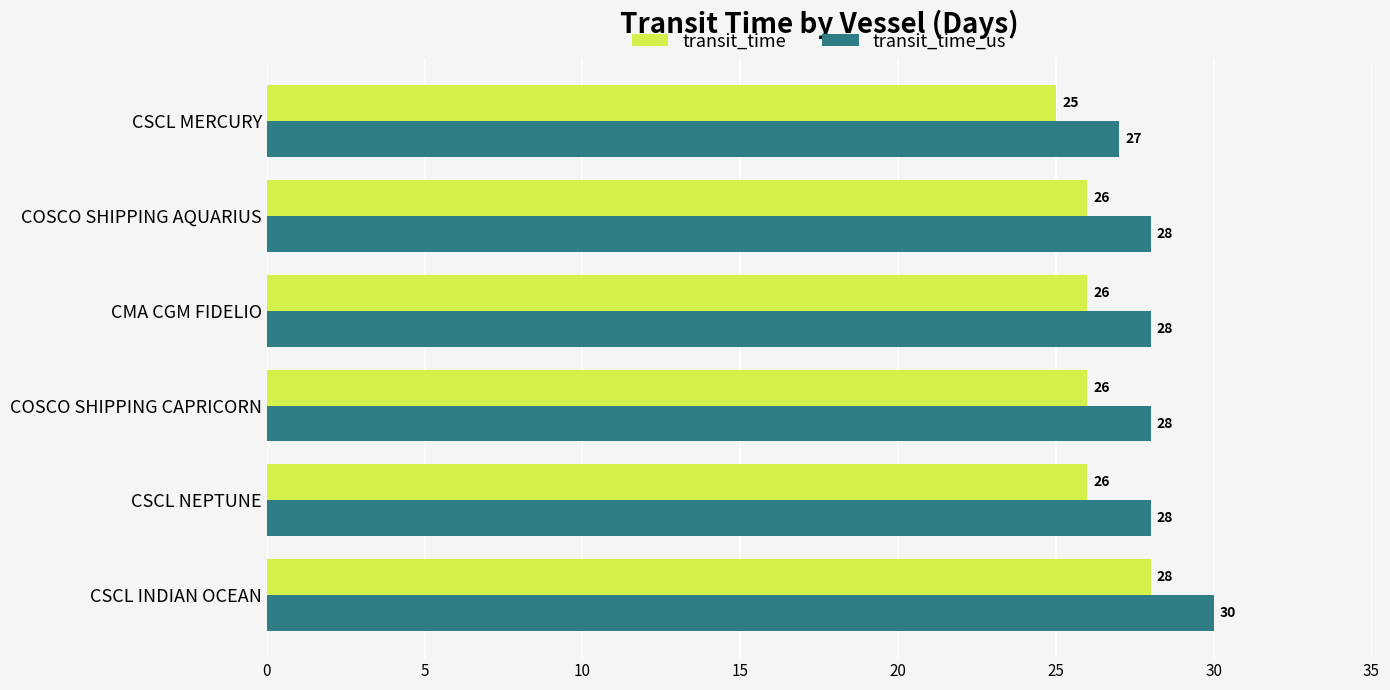

What is the approximate value of transit_time at CSCL MERCURY?

25